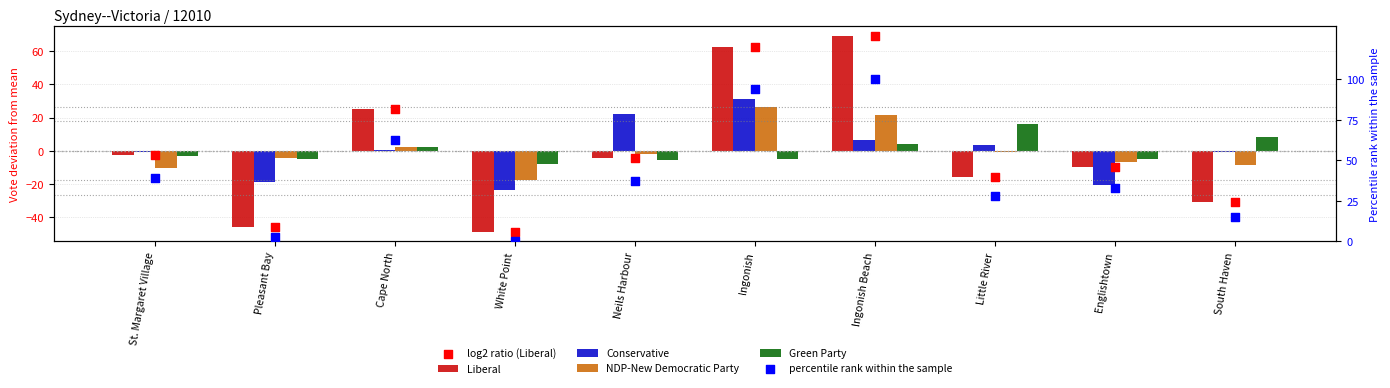

Which series has the largest total across all categories?

percentile rank within the sample